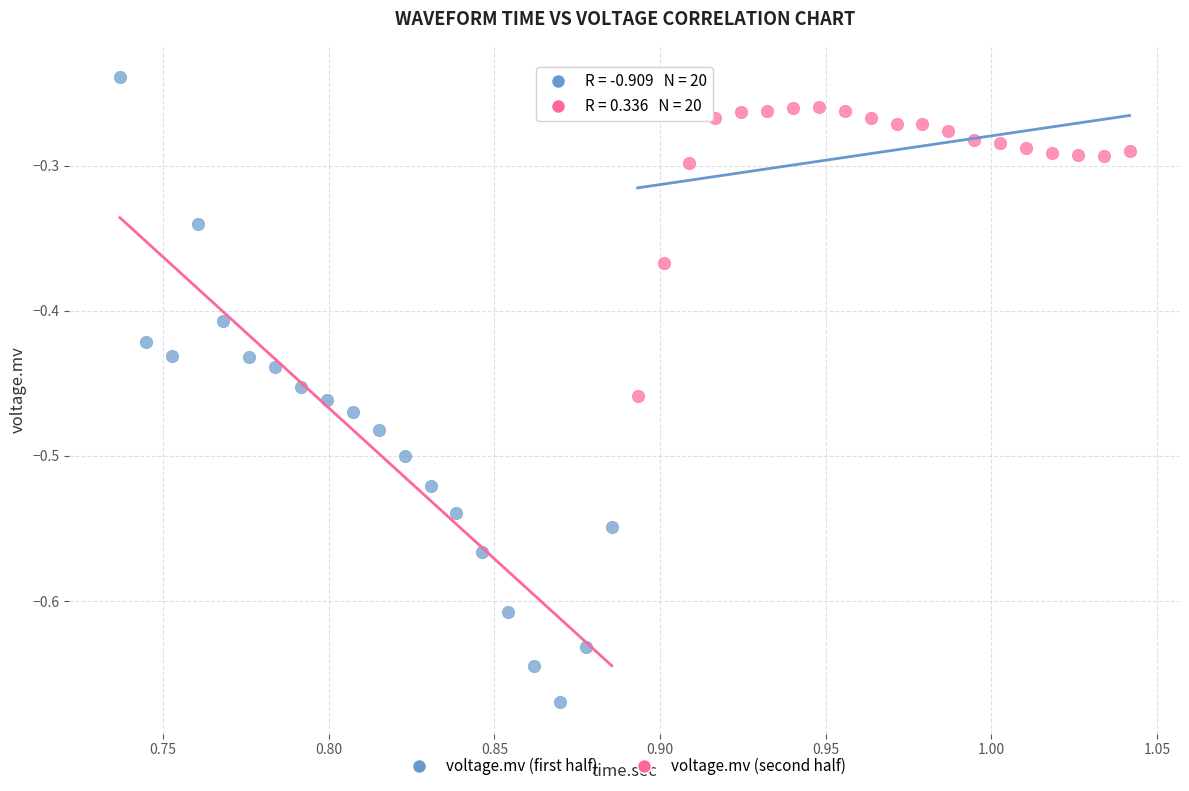

Which series has the largest Y range (max minus min)?

voltage.mv (first half)